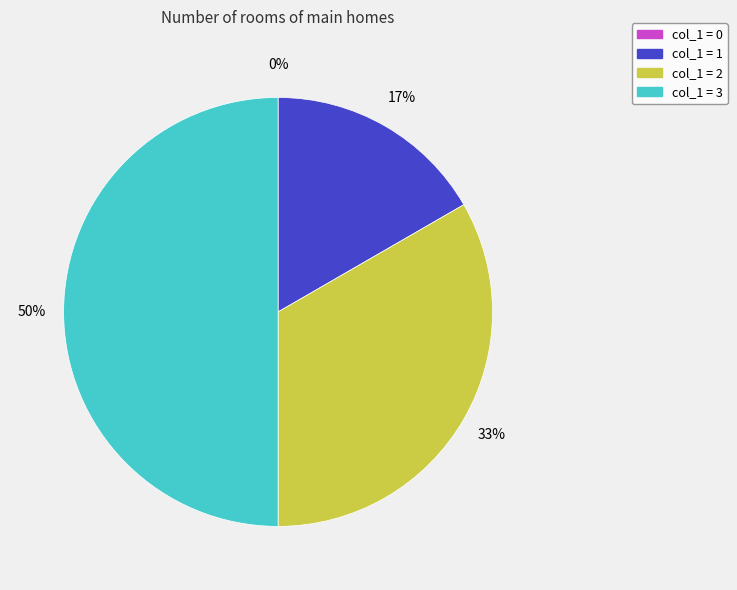

To the nearest percent, what portion does 1 represent?

17%